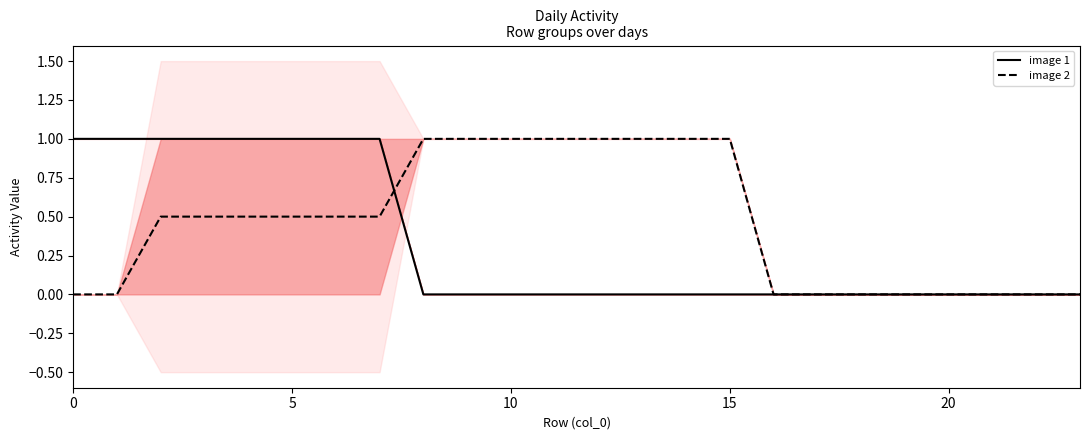

How many data points in image 1 are above 0?

8